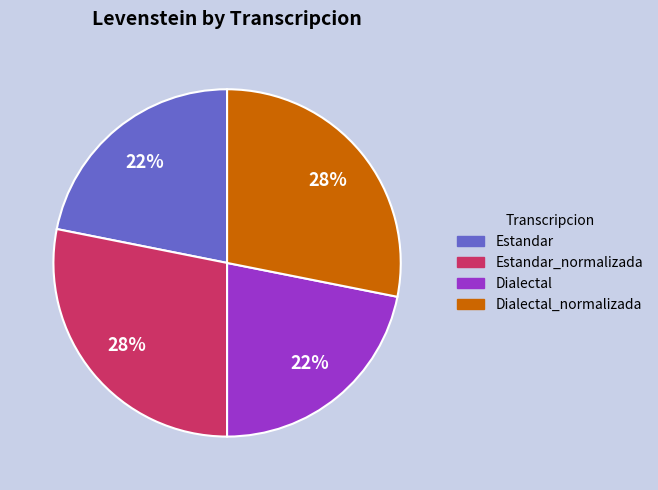

To the nearest percent, what is the difference between the largest and smallest slice percentages?

6%